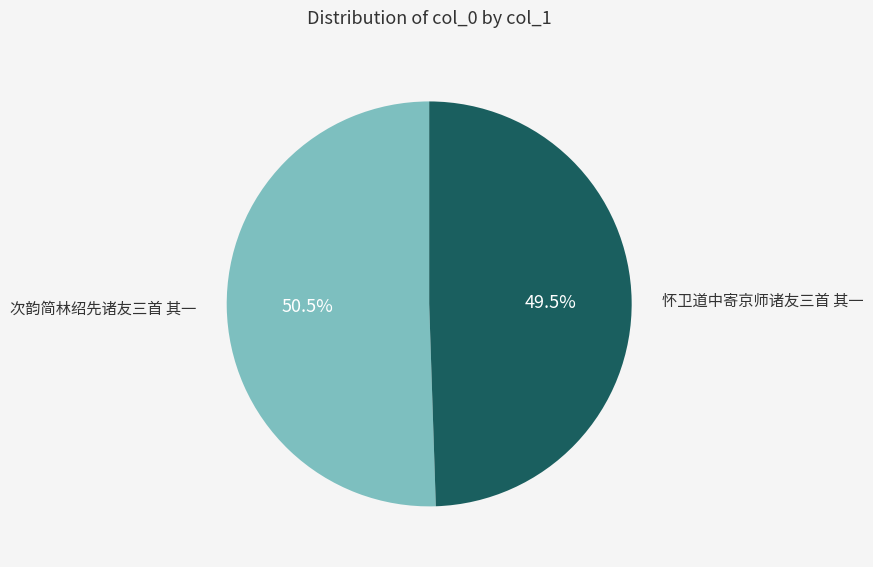

Does 怀卫道中寄京师诸友三首 其一 account for over 50% of the chart?

No